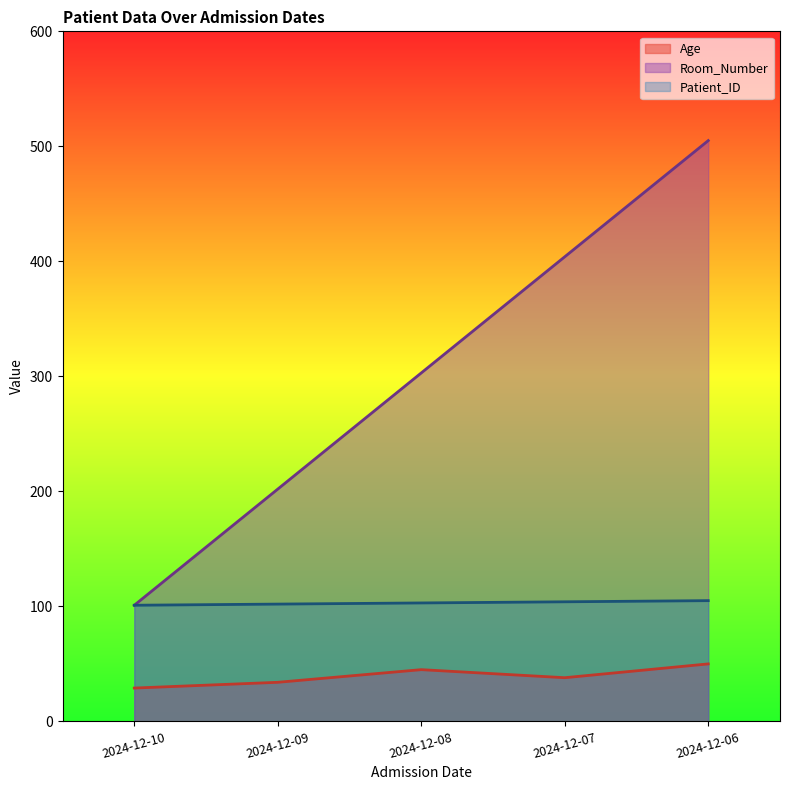

Between 2024-12-10 and 2024-12-07, which series saw the biggest shift?

Room_Number